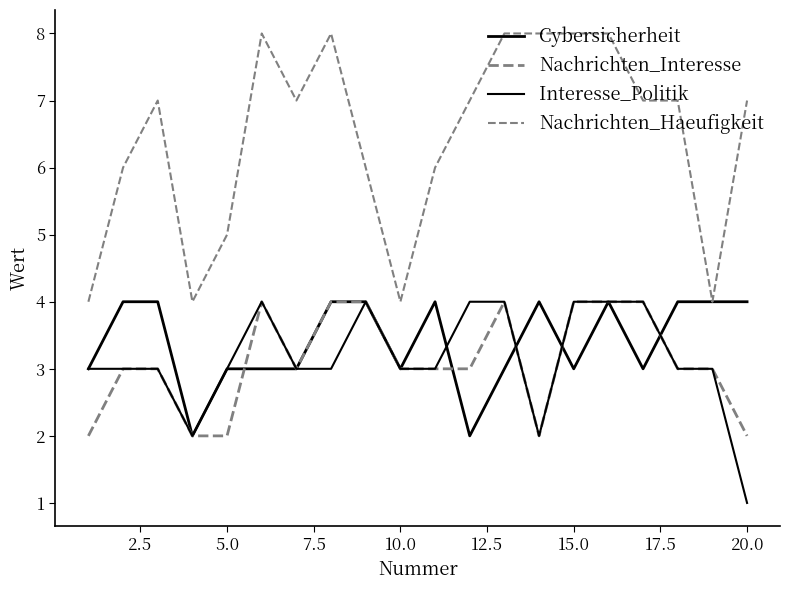

Is this an area chart (filled region under the line)?

No